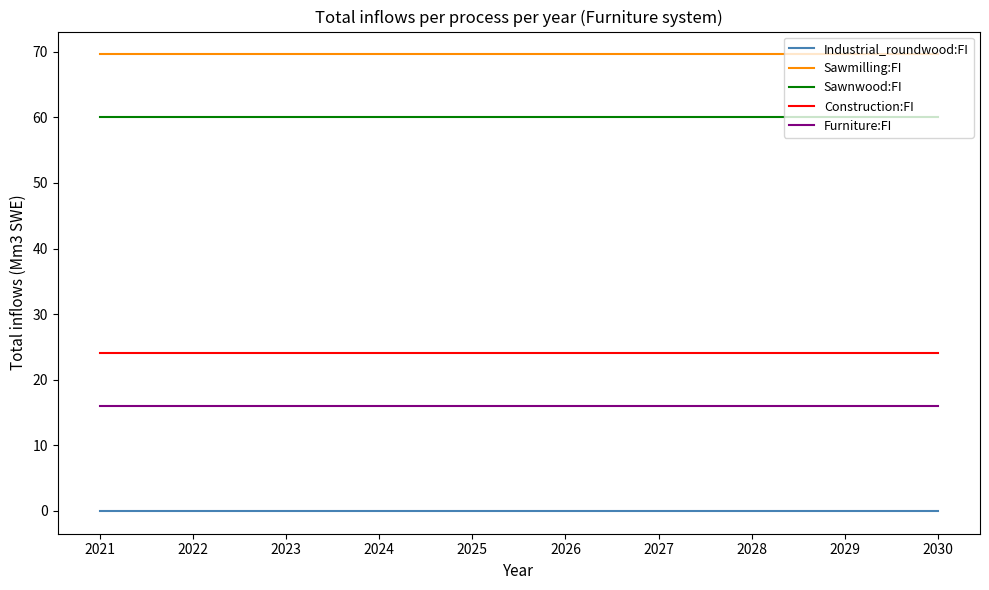

Reading left to right, what are all the values shown in this chart?

Industrial_roundwood:FI: 2021=0.0	2022=0.0	2023=0.0	2024=0.0	2025=0.0	2026=0.0	2027=0.0	2028=0.0	2029=0.0	2030=0.0
Sawmilling:FI: 2021=69.6	2022=69.6	2023=69.6	2024=69.6	2025=69.6	2026=69.6	2027=69.6	2028=69.6	2029=69.6	2030=69.6
Sawnwood:FI: 2021=60.0	2022=60.0	2023=60.0	2024=60.0	2025=60.0	2026=60.0	2027=60.0	2028=60.0	2029=60.0	2030=60.0
Construction:FI: 2021=24.0	2022=24.0	2023=24.0	2024=24.0	2025=24.0	2026=24.0	2027=24.0	2028=24.0	2029=24.0	2030=24.0
Furniture:FI: 2021=16.0	2022=16.0	2023=16.0	2024=16.0	2025=16.0	2026=16.0	2027=16.0	2028=16.0	2029=16.0	2030=16.0